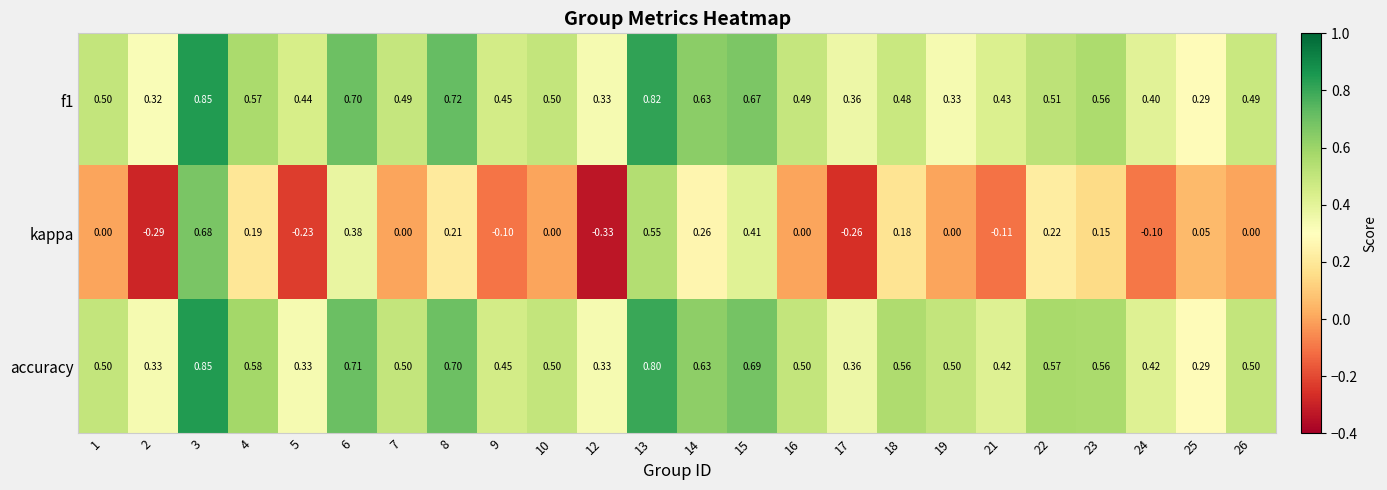

Which series has the largest range (max minus min)?

kappa